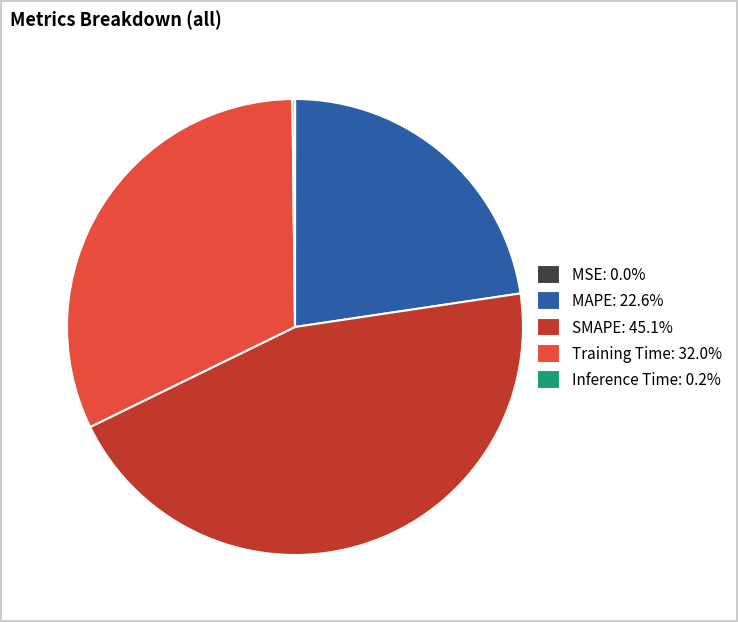

Does any single category account for the majority?

No